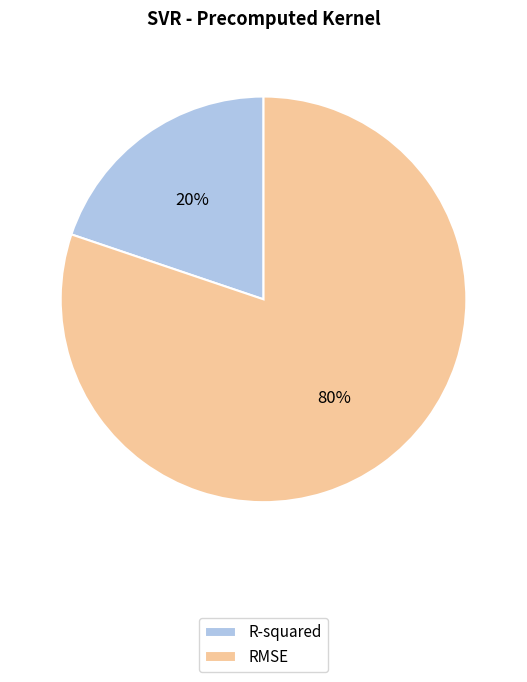

Do R-squared and RMSE together represent more than half of the pie?

Yes